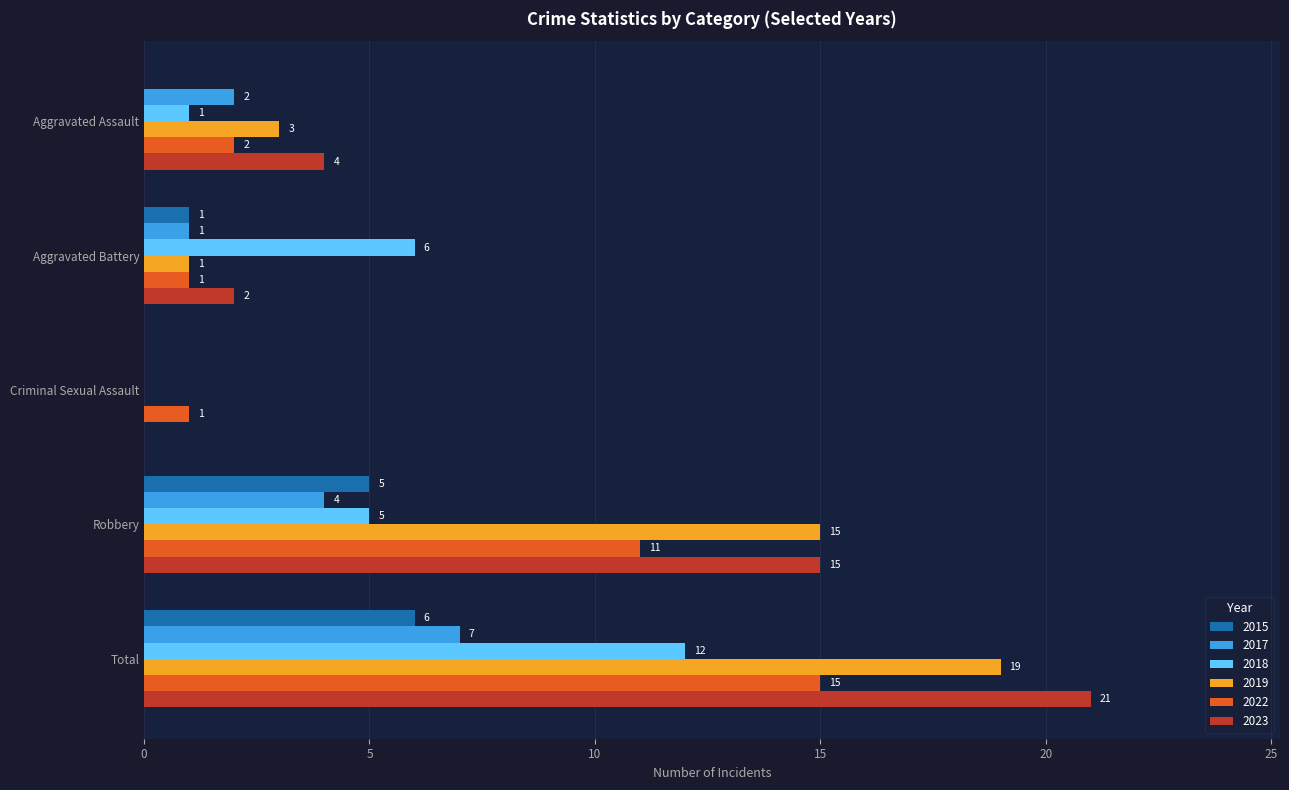

Which series changed the most between Aggravated Battery and Robbery?

2019